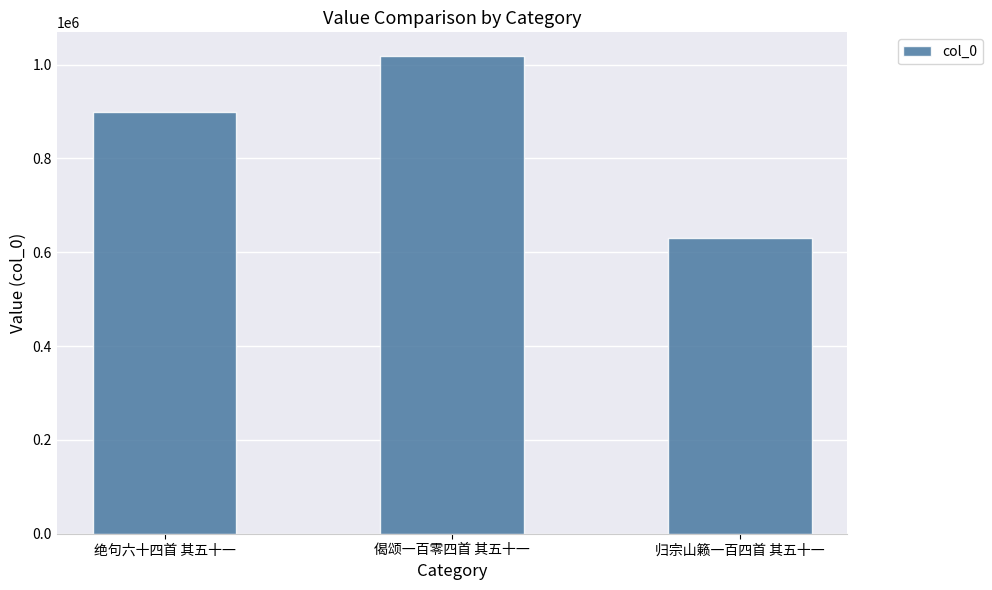

What is the maximum value shown in the chart?

1017966